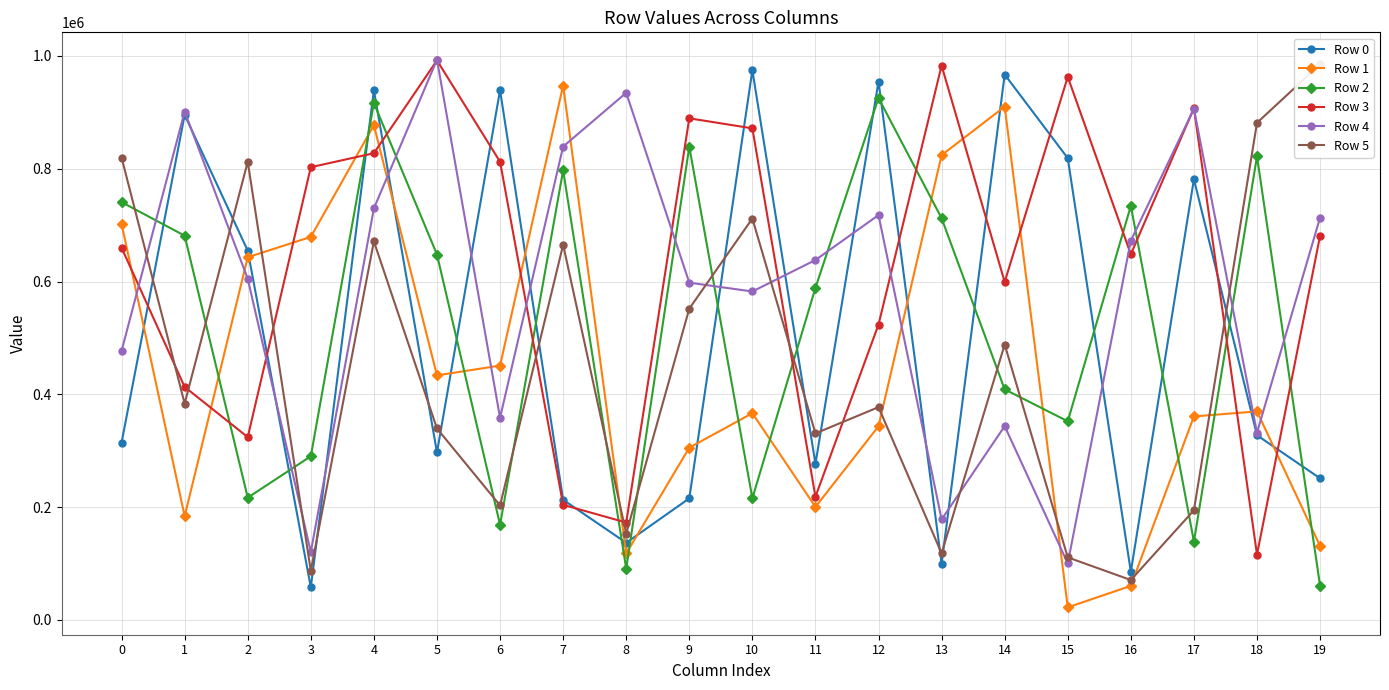

What is the spread (max minus min) of values at 19?

924087